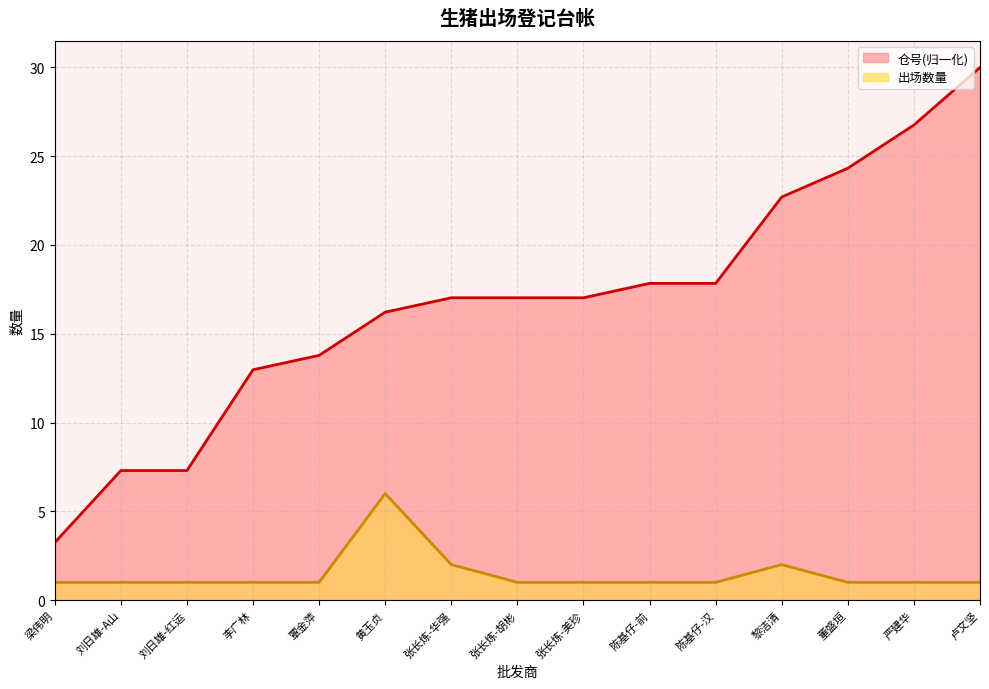

True or false: 仓号 has more than 0 interior local peaks.

False